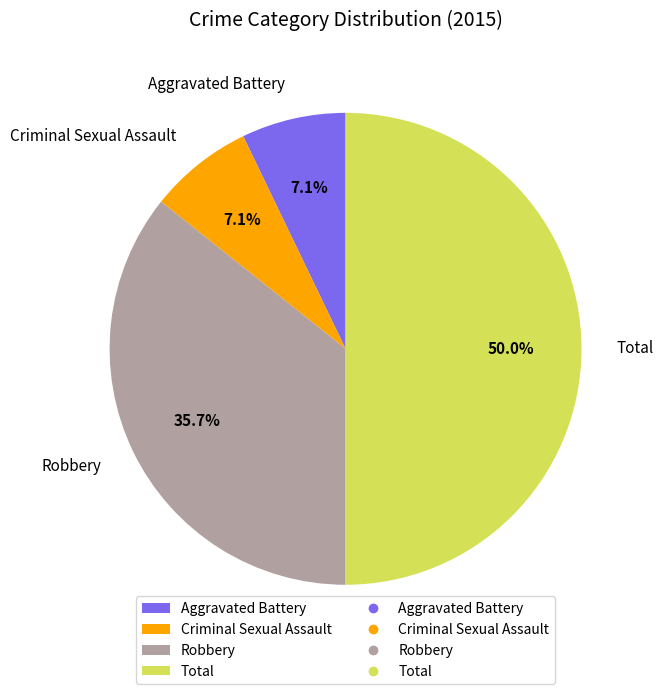

How many segments does this pie chart have?

4